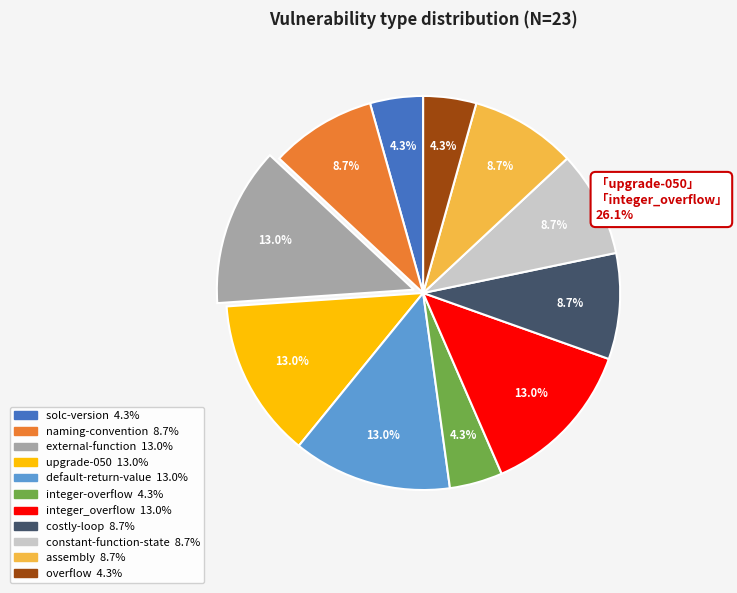

Is there any slice that represents more than half of the pie?

No